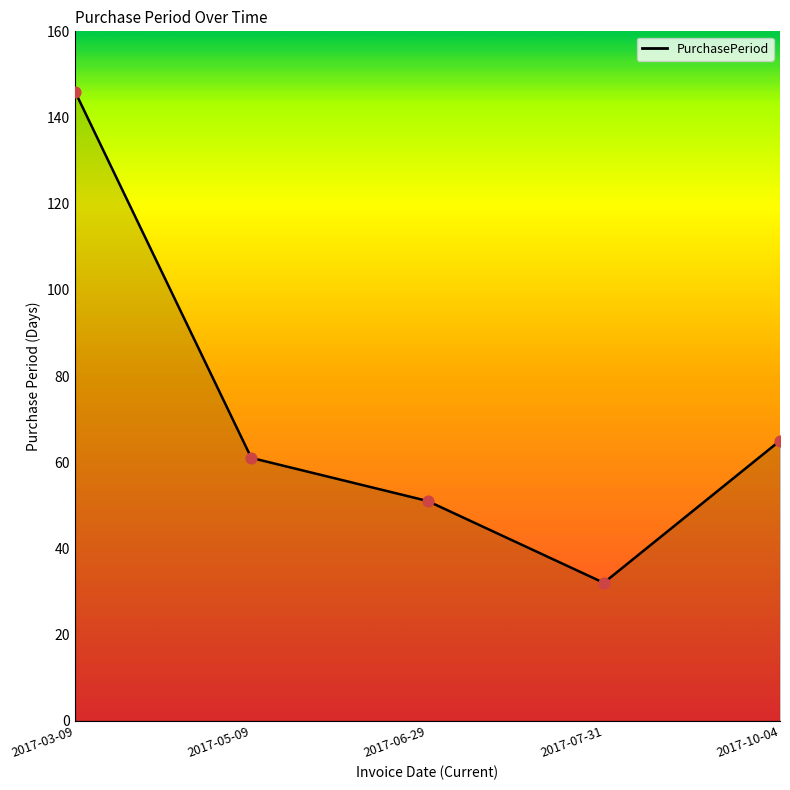

What is the change in value from 2017-07-31 to 2017-10-04?

+33